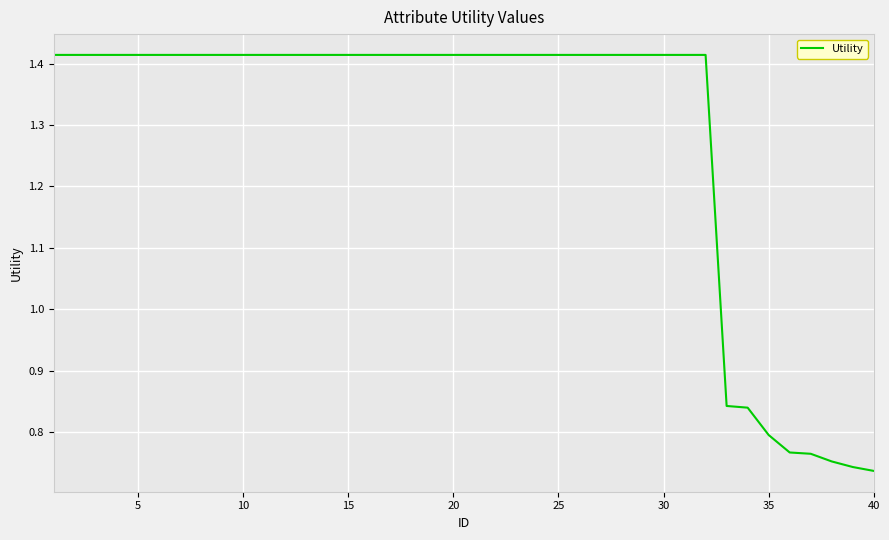

True or false: the data has more than 0 interior local peaks.

False